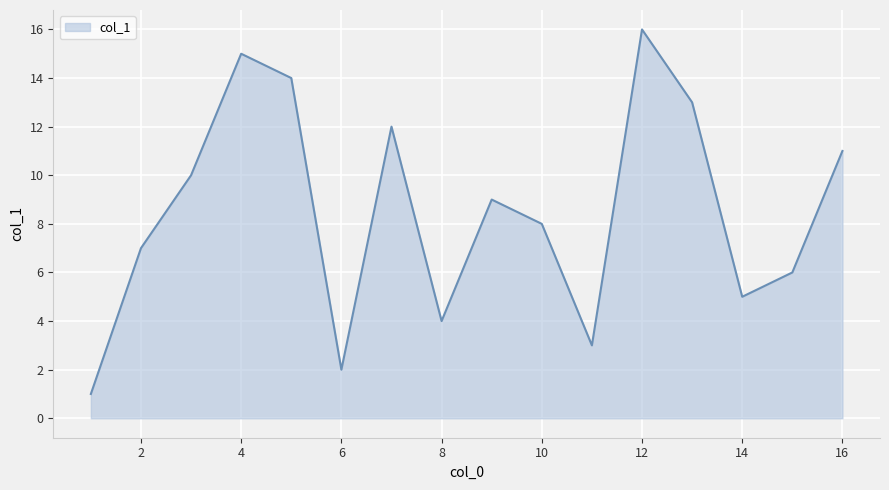

What is the greatest value displayed?

16